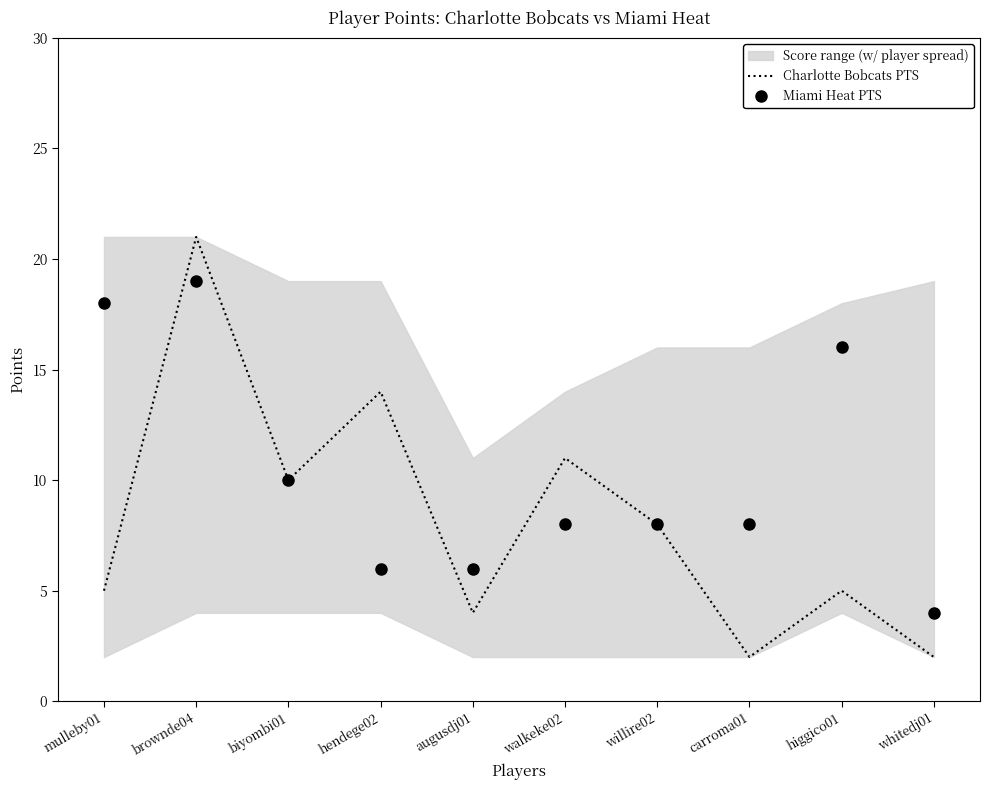

What is the difference between the Miami Heat PTS values at biyombi01 and augusdj01?

4